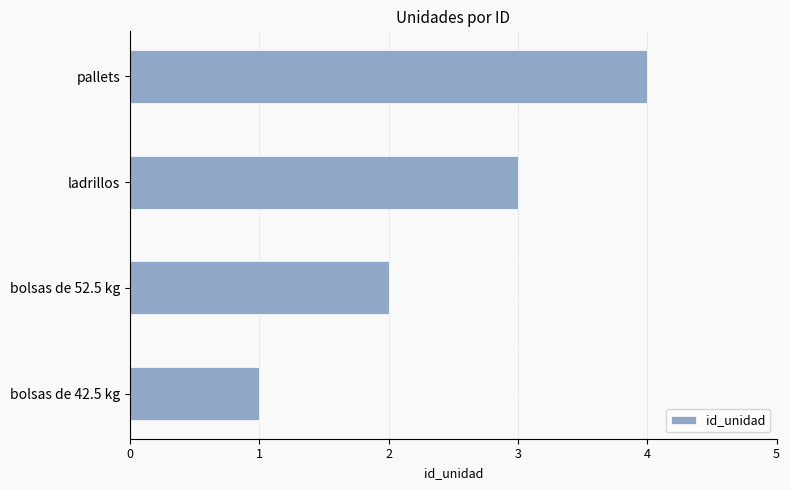

Count the number of data series in this chart.

1